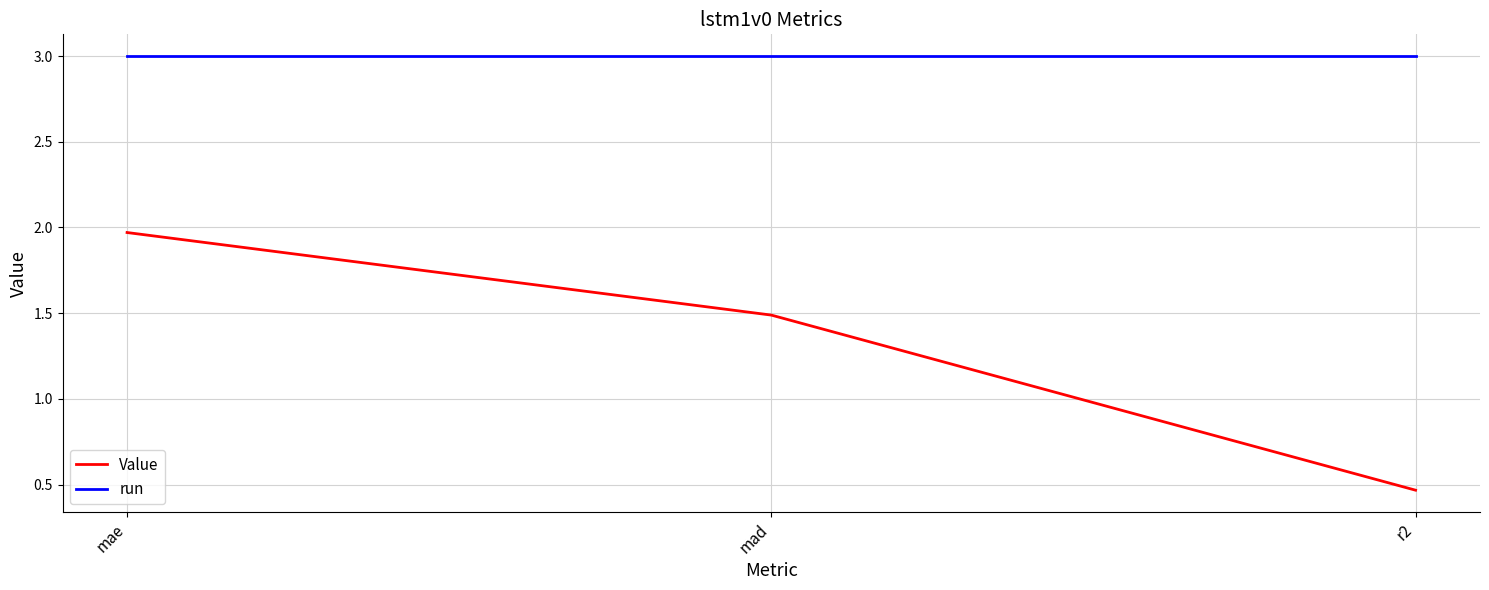

How many values in the Value series are below 1?

1